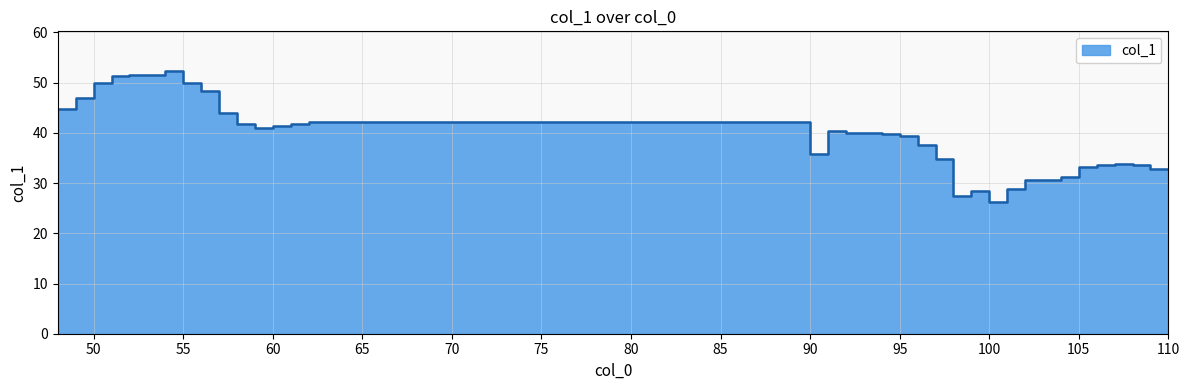

At which category does the chart reach its minimum across all series?

100